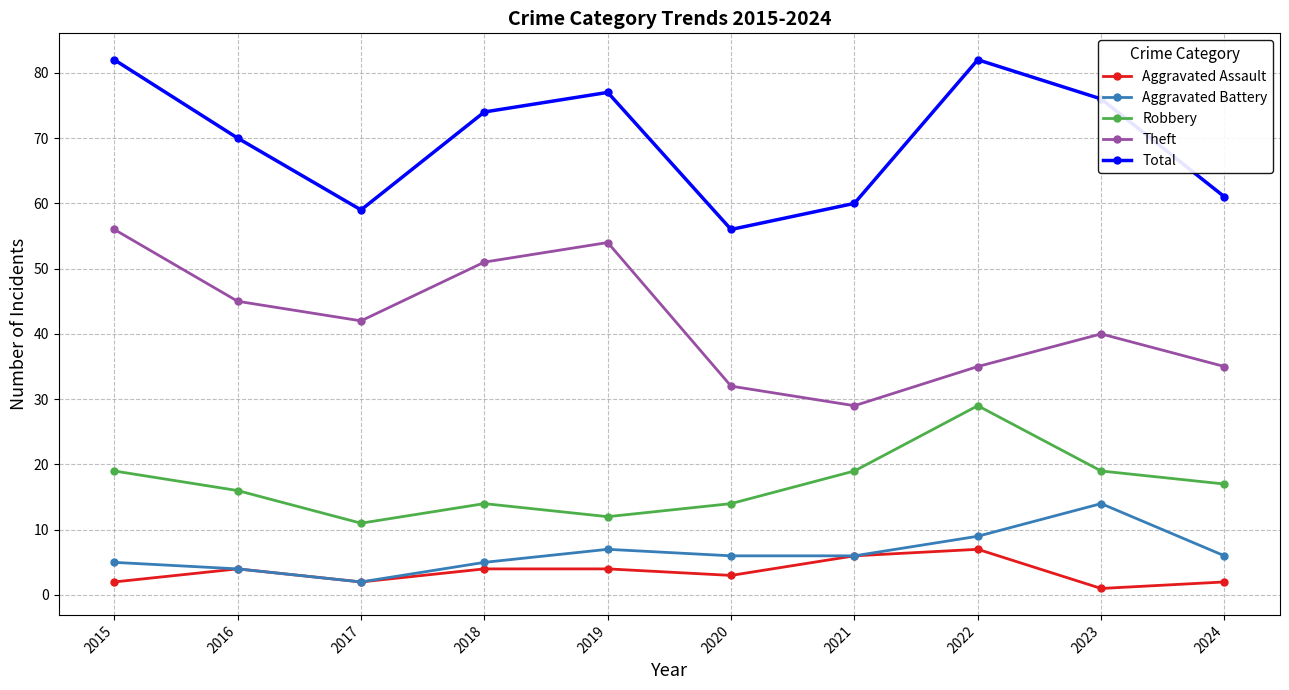

Which series has the largest total across all categories?

Total